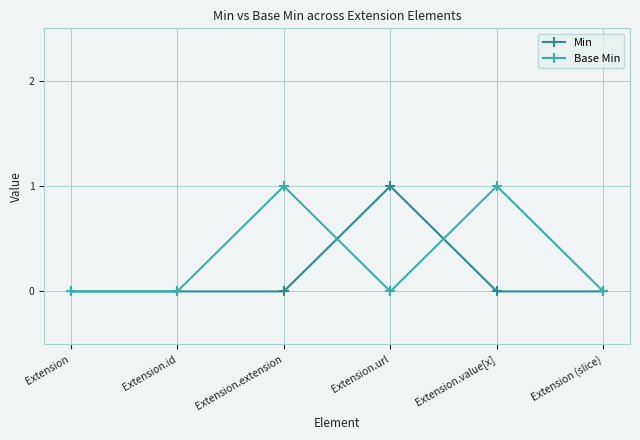

Does the chart have visible grid lines?

Yes